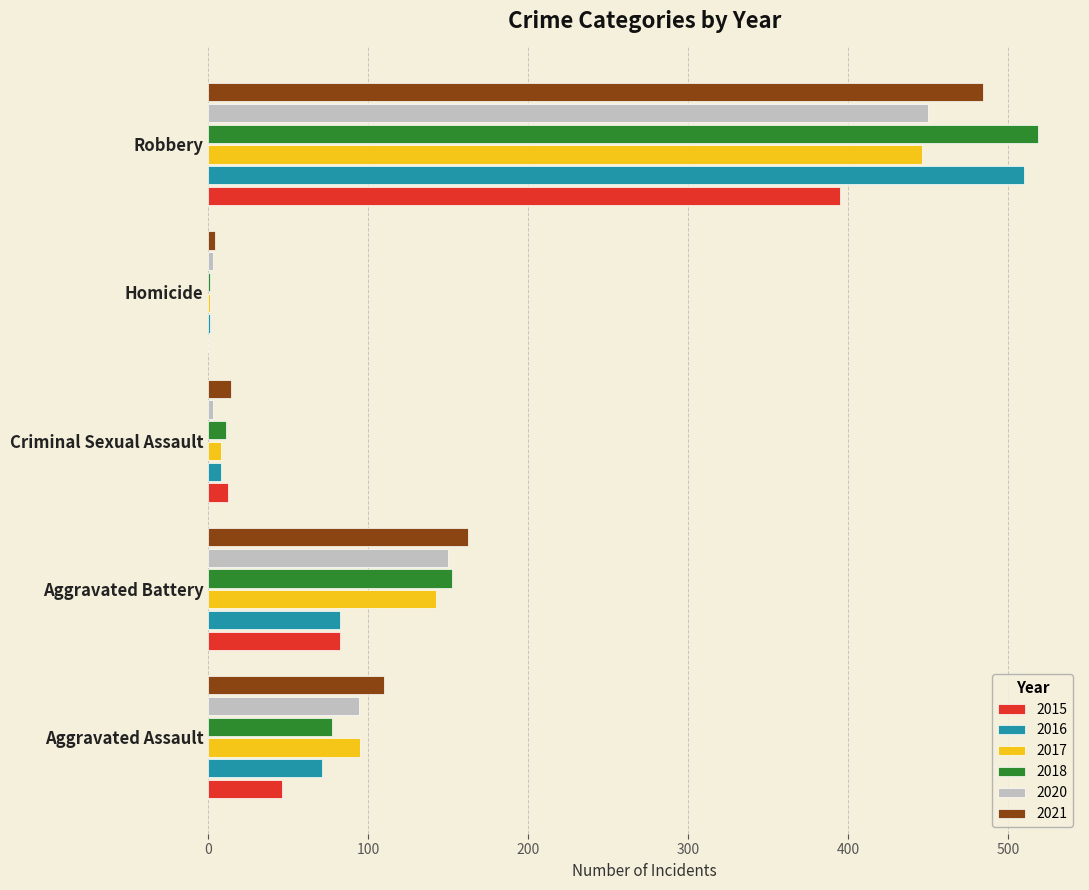

True or false: 2016 has a value of 156 at Robbery.

False